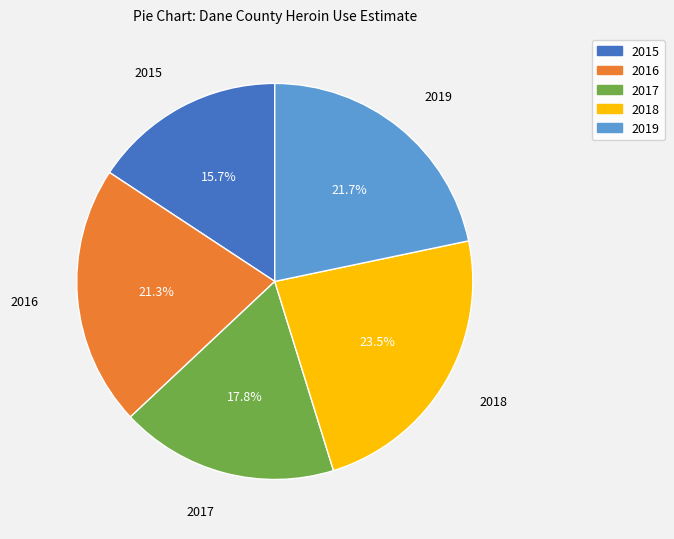

Is there a majority slice in this chart?

No